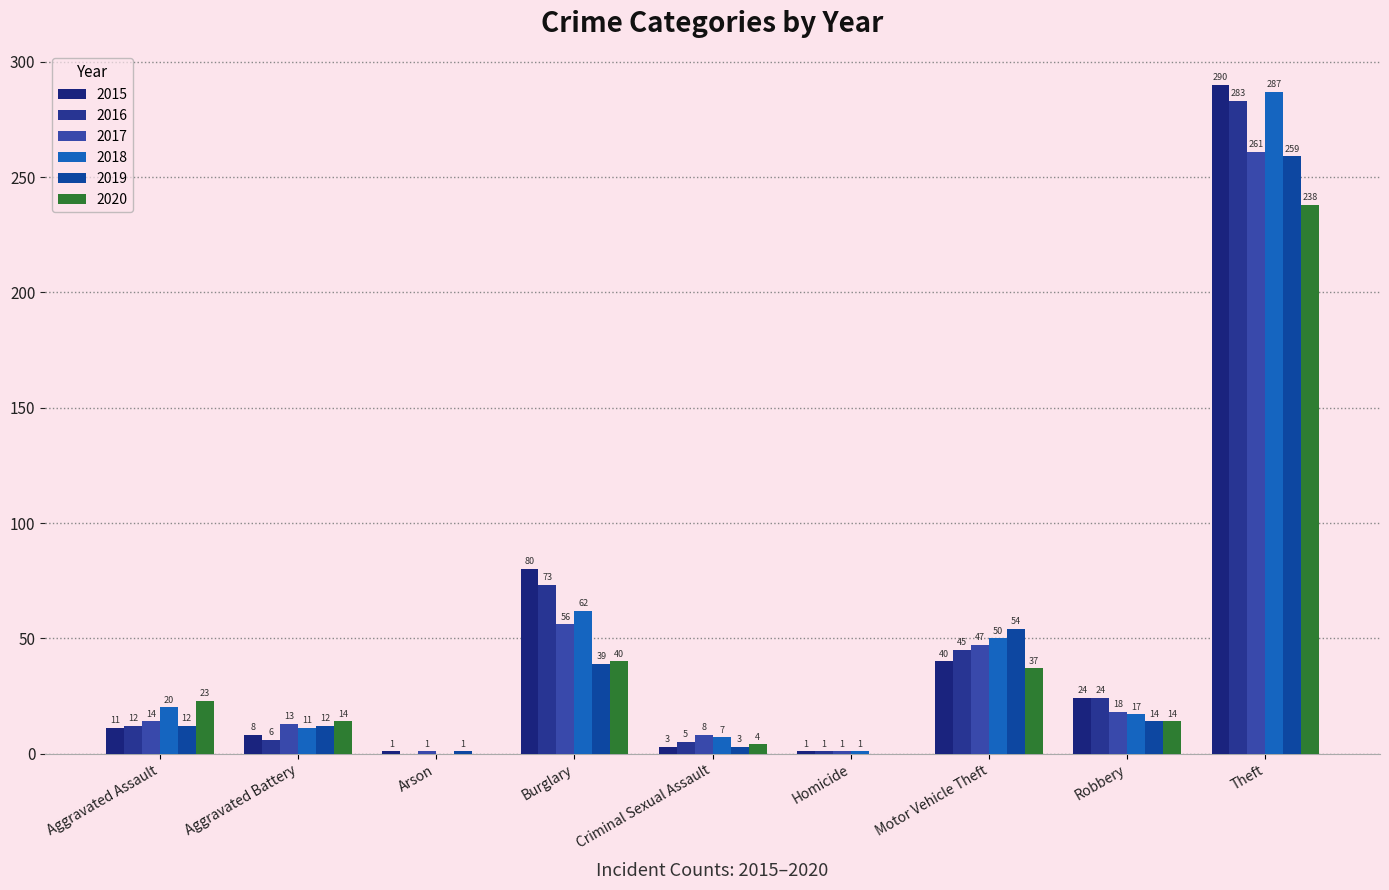

At which category is the sum across all series the highest?

Theft